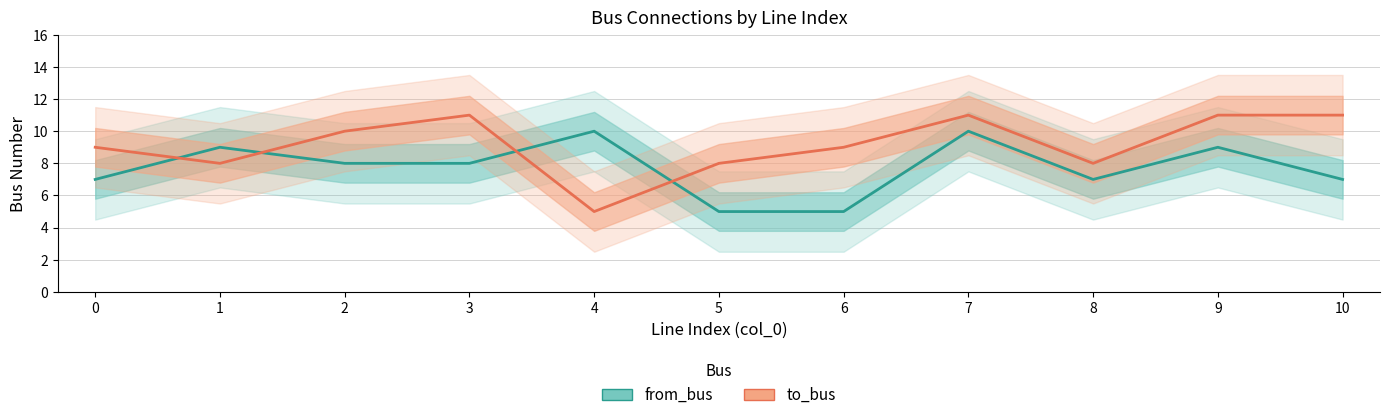

What is the value of the to_bus point at the 11th from the left?

11